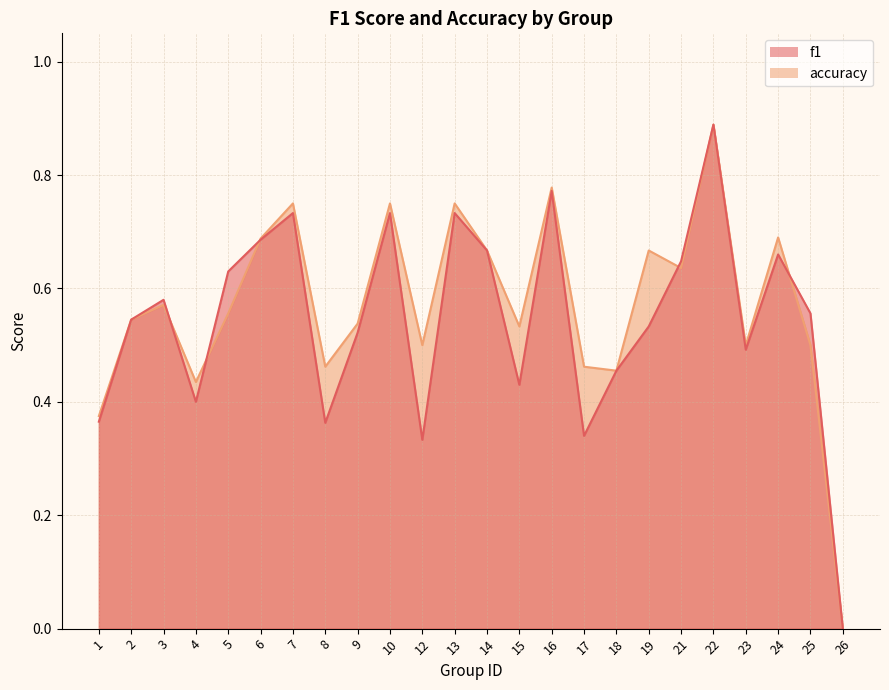

Which series changed the most between 6 and 24?

f1